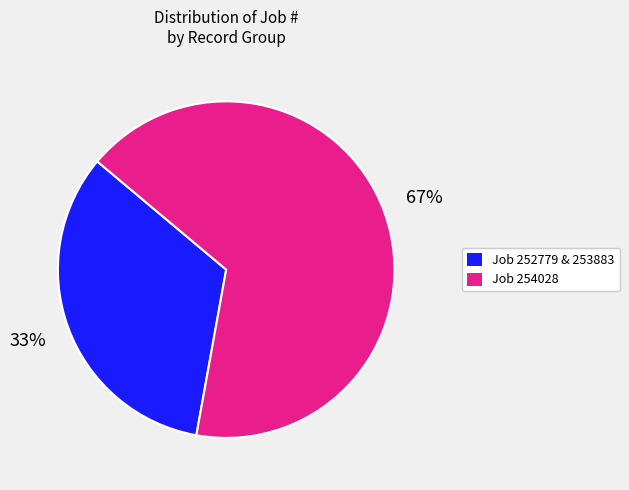

To the nearest percent, what is the average slice percentage?

50%